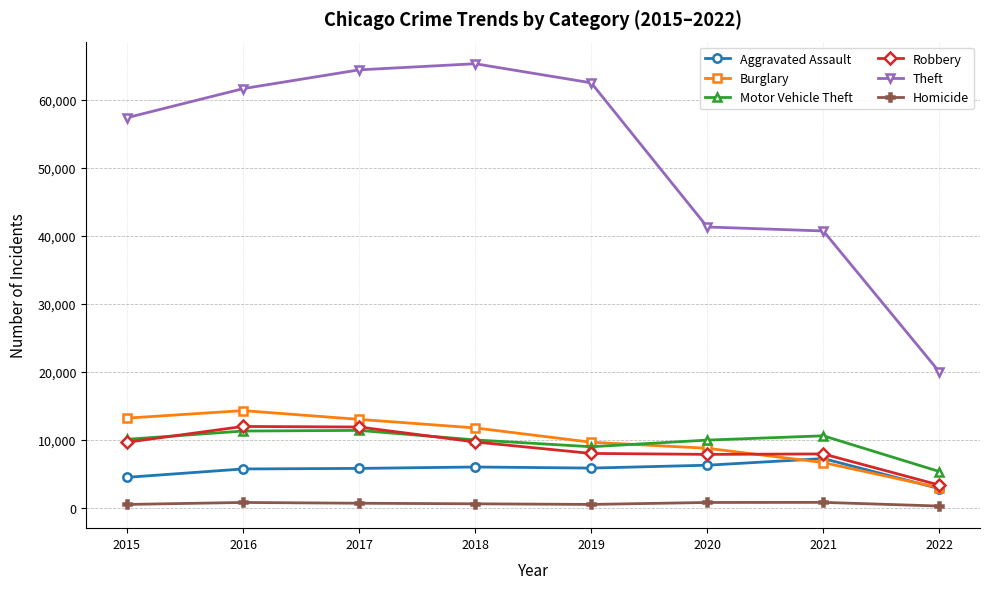

How many distinct data groups are displayed?

6